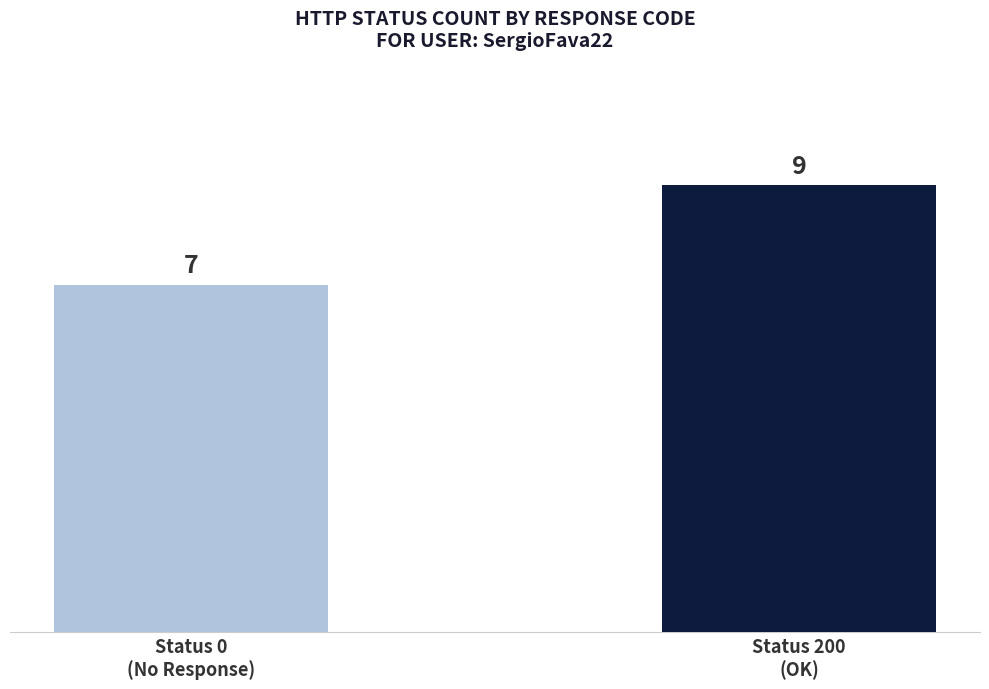

What is the change in value from Status 0
(No Response) to Status 200
(OK)?

+2